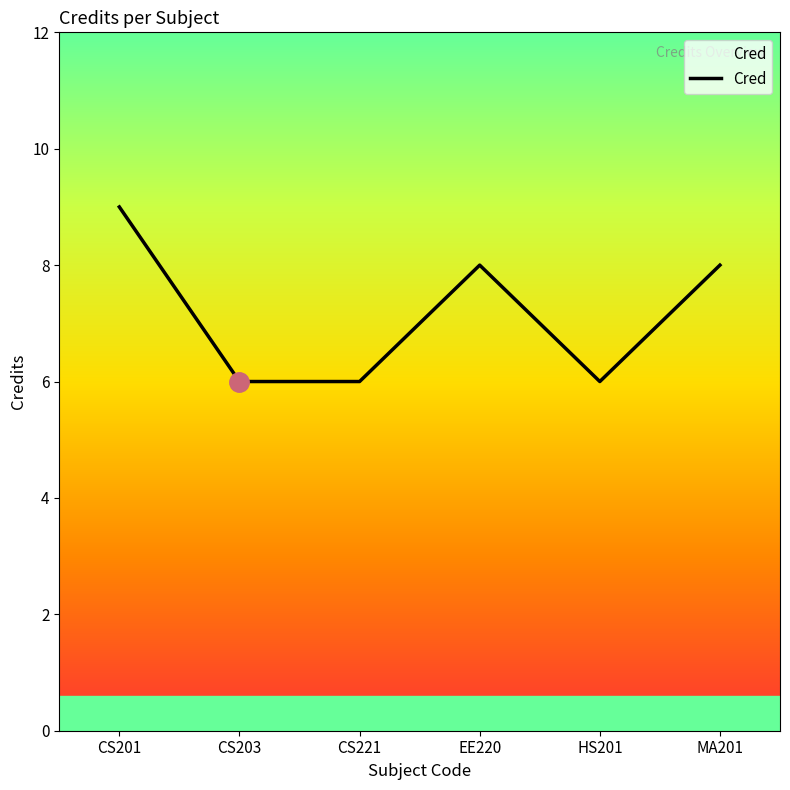

At which category does the data reach its first local peak?

EE220